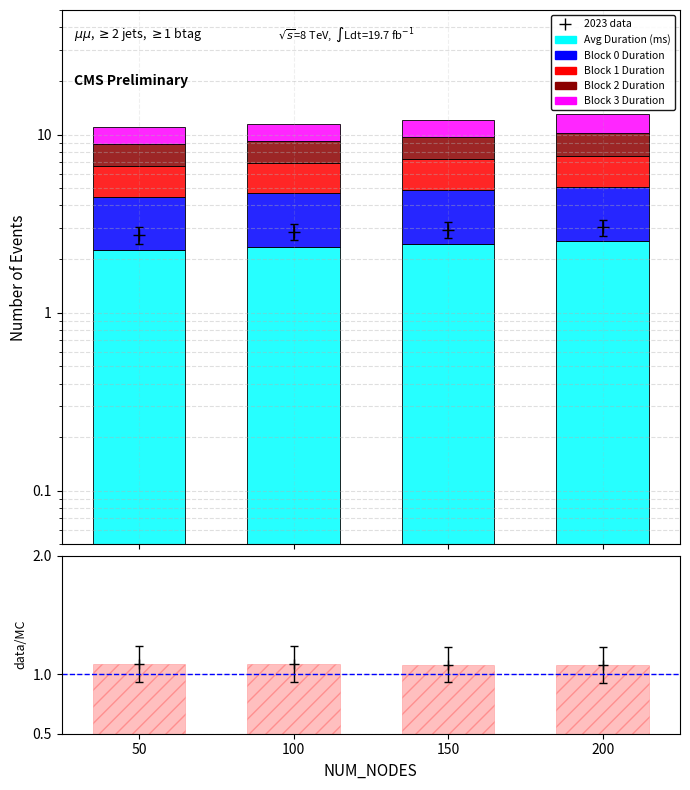

What is the sum of all Ratio band values?

4.3